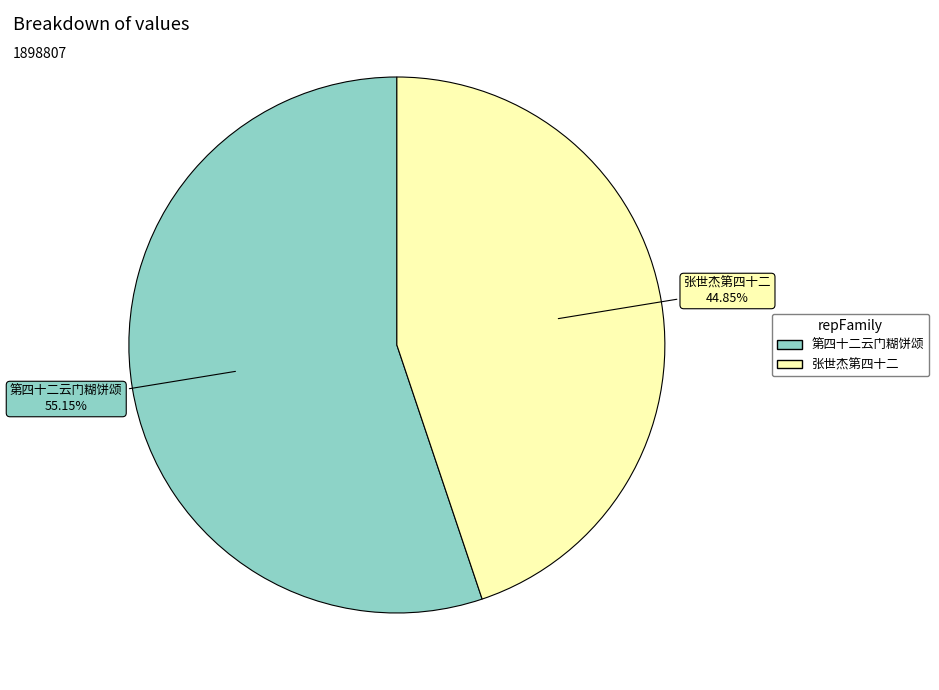

To the nearest percent, what portion does 第四十二云门糊饼颂 represent?

55%